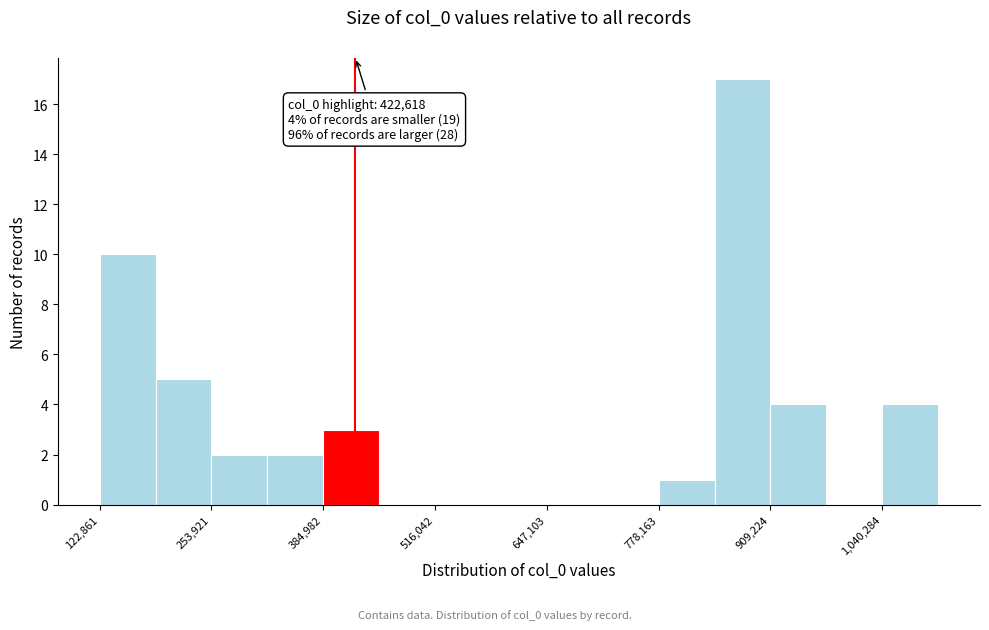

Around what value on the x-axis is the tallest bar? Give the approximate position of its centre, as read against the axis.

880000